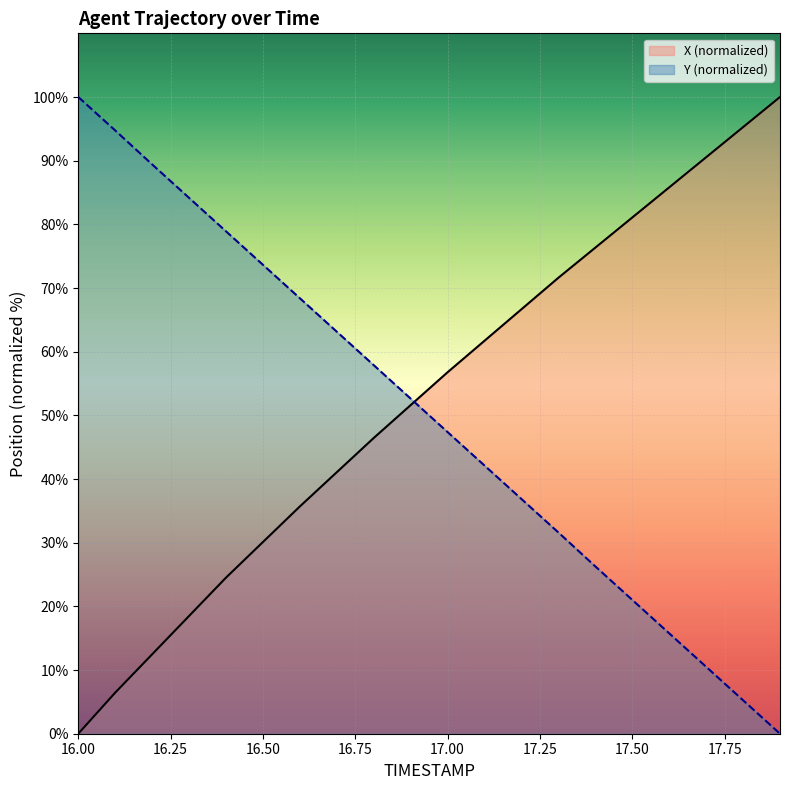

How many intersections are there between Y and X?

1